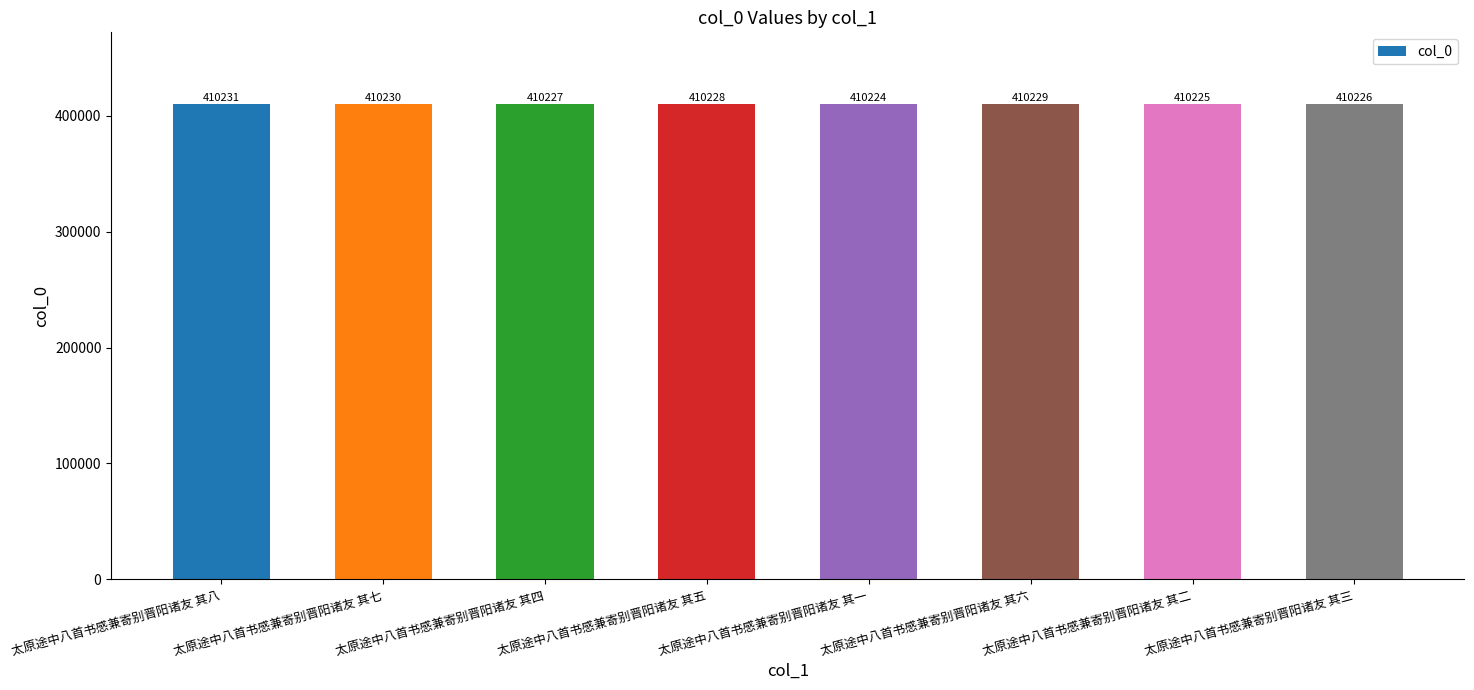

The chart shows a value of 410231 at 太原途中八首书感兼寄别晋阳诸友 其八. True or false?

True